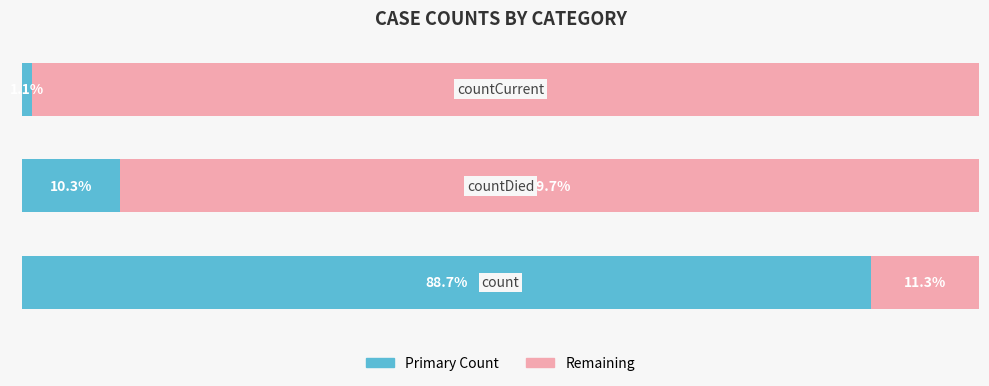

What are all the series names shown in the legend?

Primary Count, Remaining